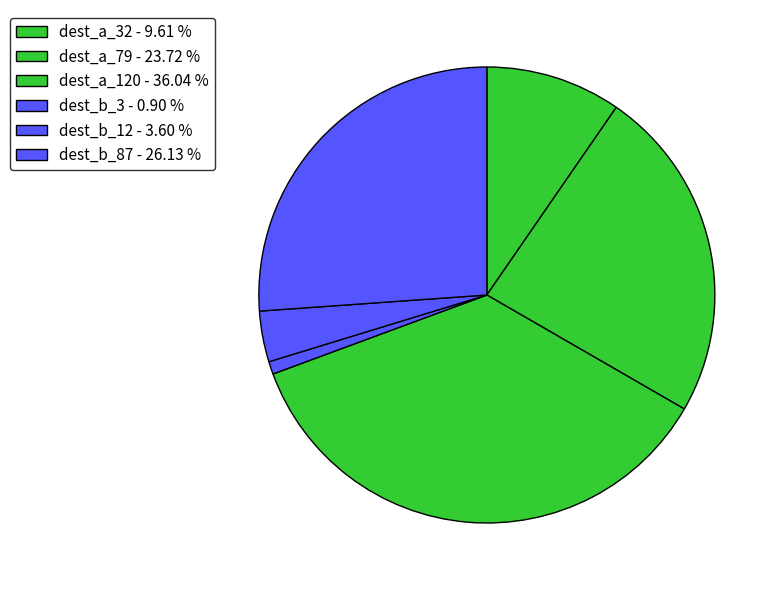

How many segments does this pie chart have?

6